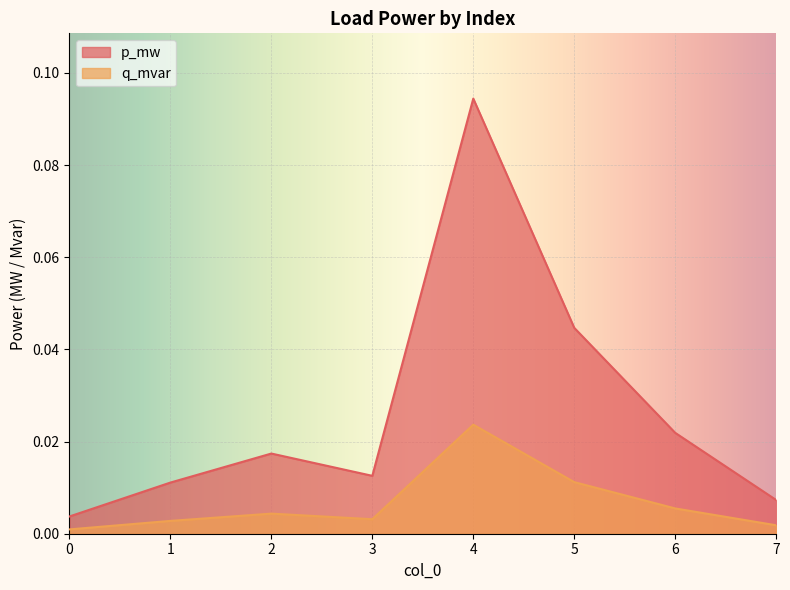

Which series has the largest total across all categories?

p_mw